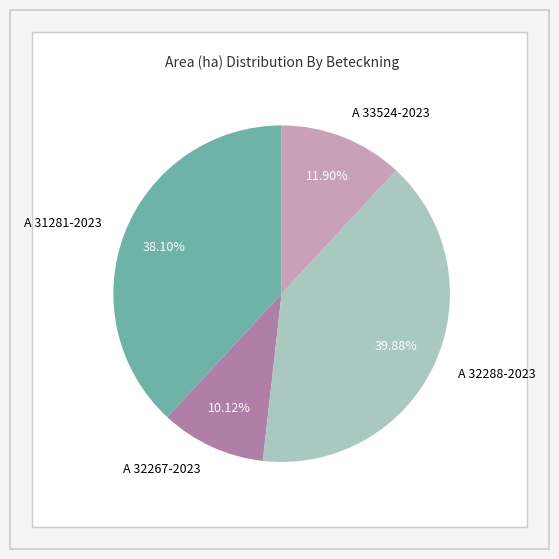

True or false: A 32267-2023 accounts for 16% of the total.

False